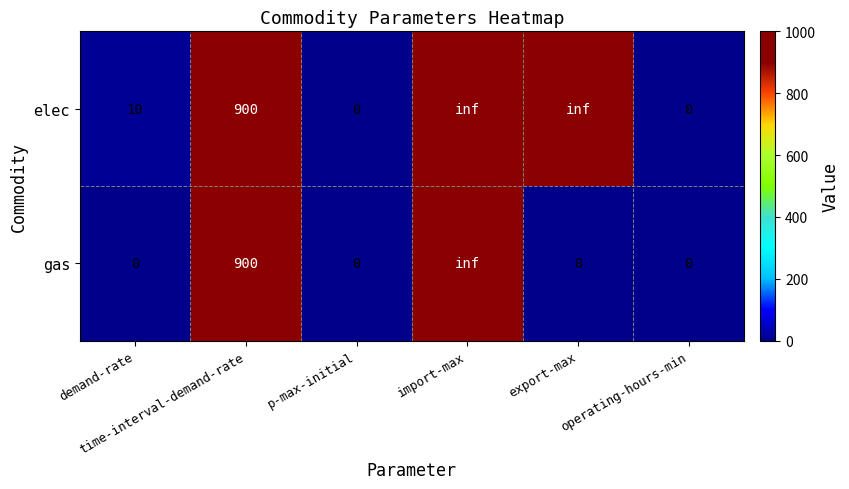

Rank the series by their average value, from highest to lowest.

elec, gas